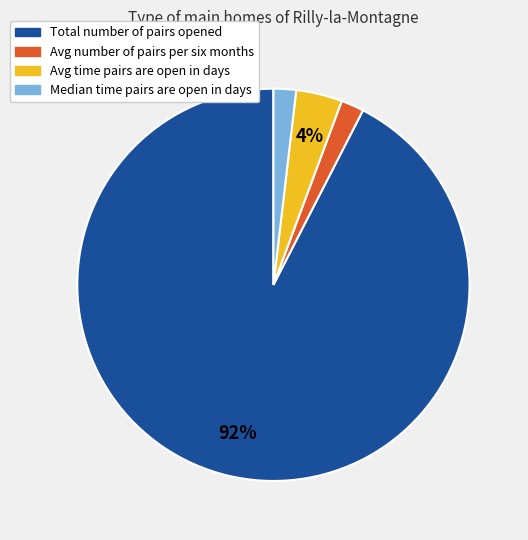

To the nearest percent, what is the average slice percentage?

25%